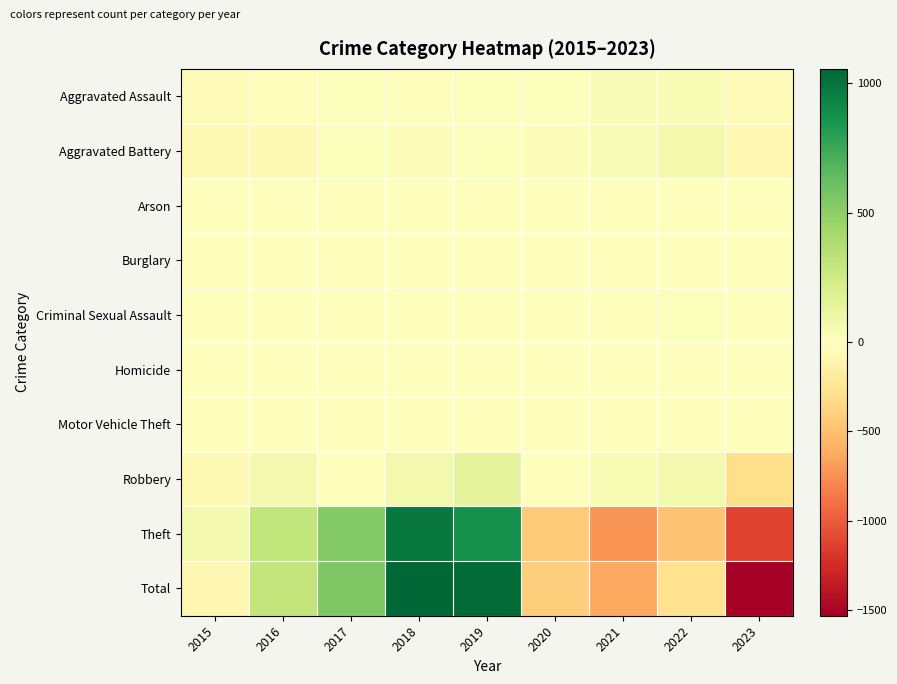

Which has a higher value, 2020 or 2023?

2020